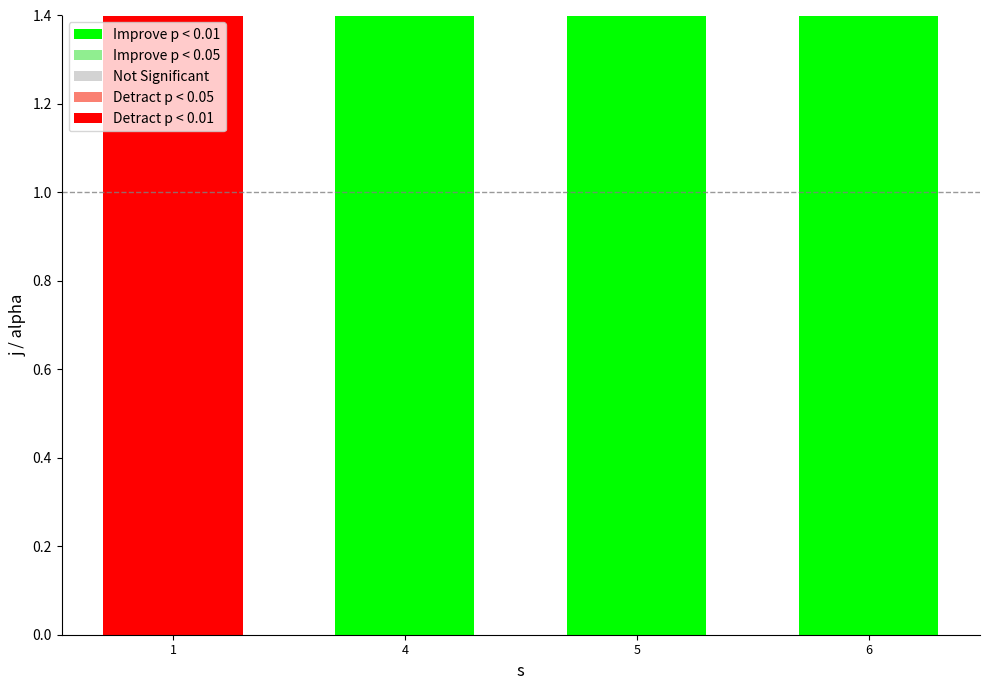

What is the difference between the values at 1 and 5?

2